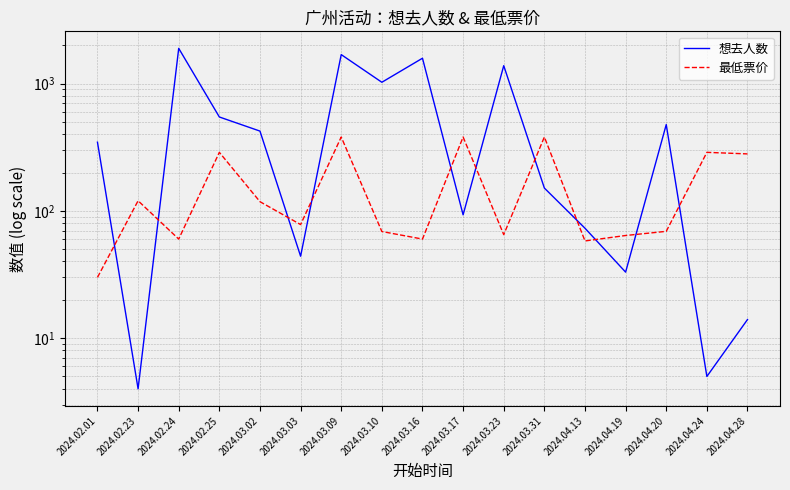

The value of 最低票价 at 2024.02.25 is 288.0. True or false?

True